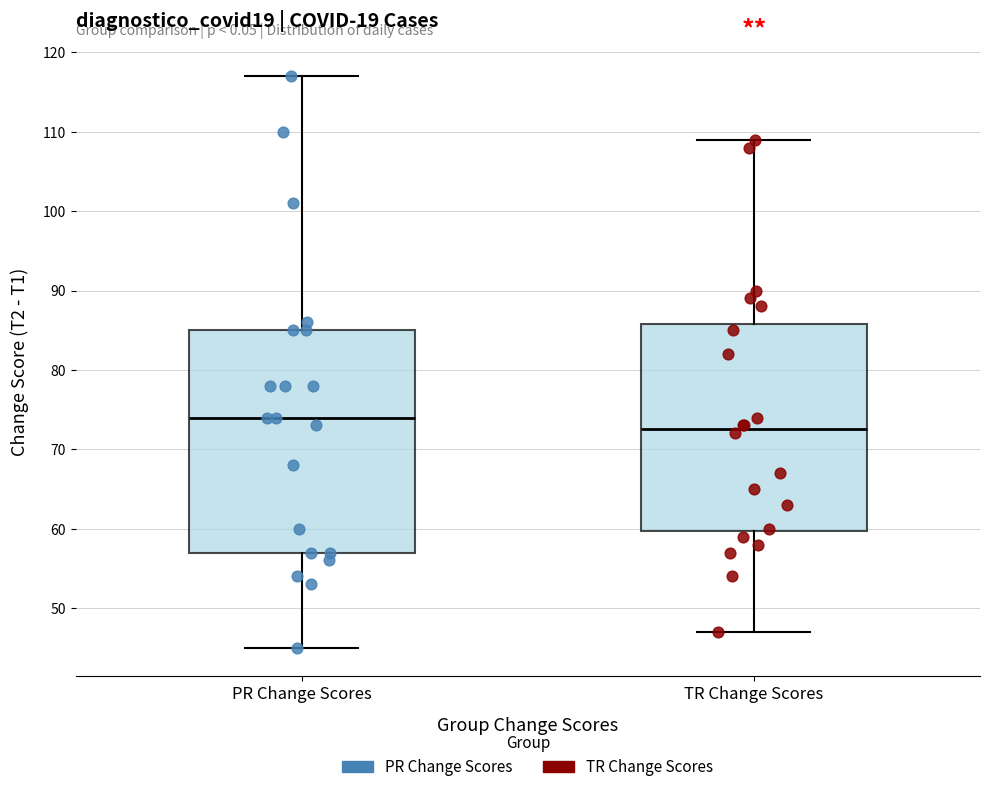

Where is the lower edge of the box for PR Change Scores on the y-axis? The values are not printed on the chart, so give them approximately, as read against the axis.

57